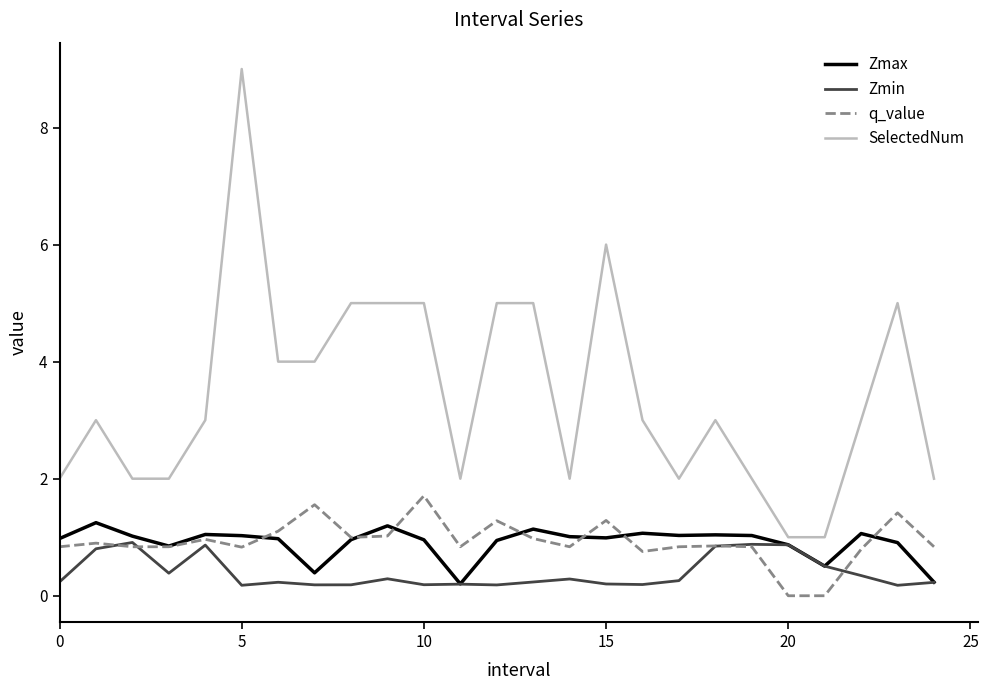

What is the average value of the q_value series?

0.9